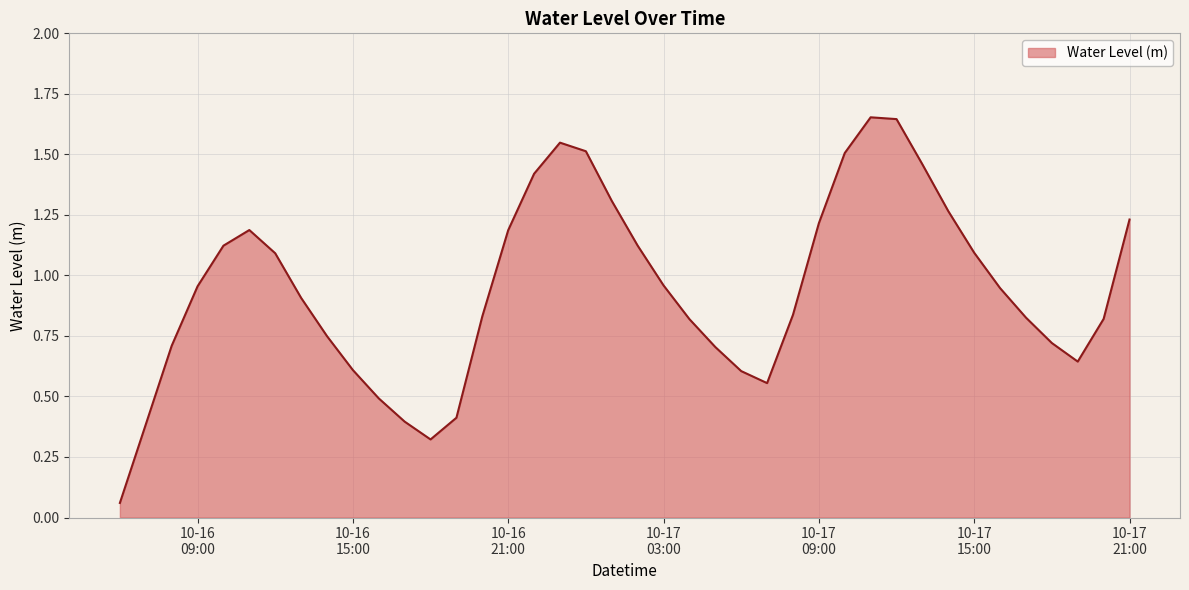

True or false: there are more than 0 points higher than both neighbors.

True